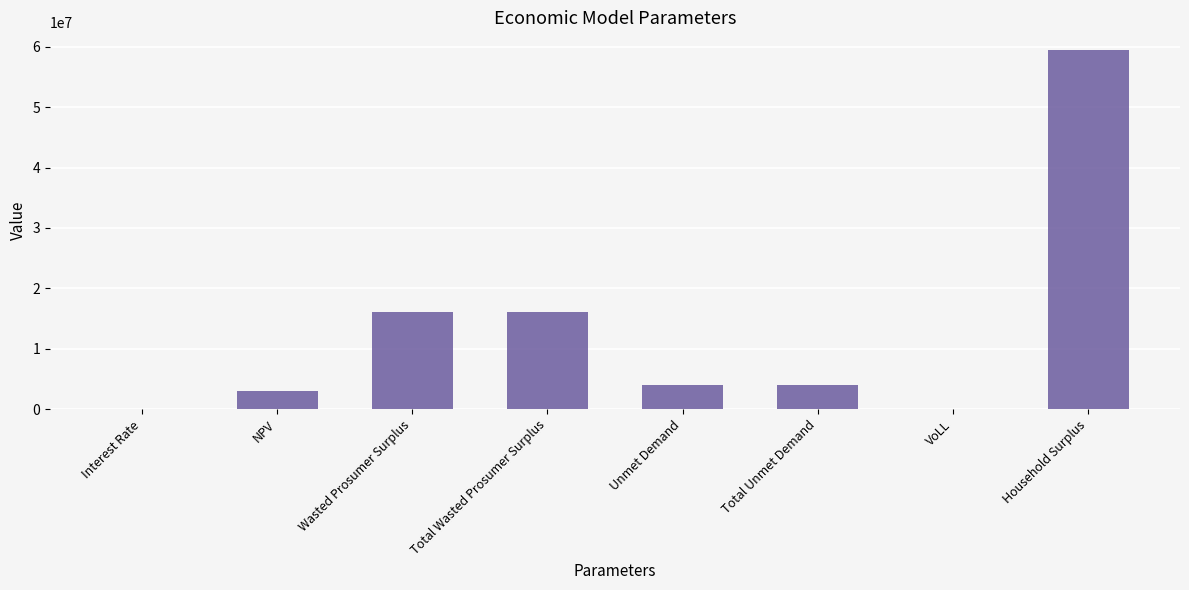

What is the change in value from NPV to Total Unmet Demand?

+931597.6